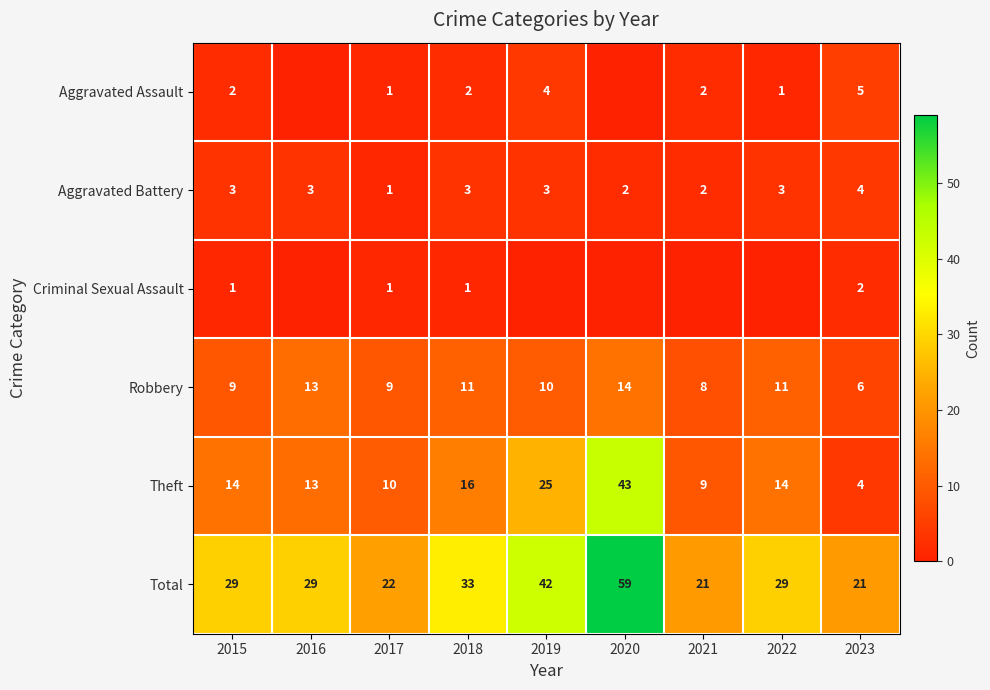

Which label corresponds to the smallest value in the chart?

2016